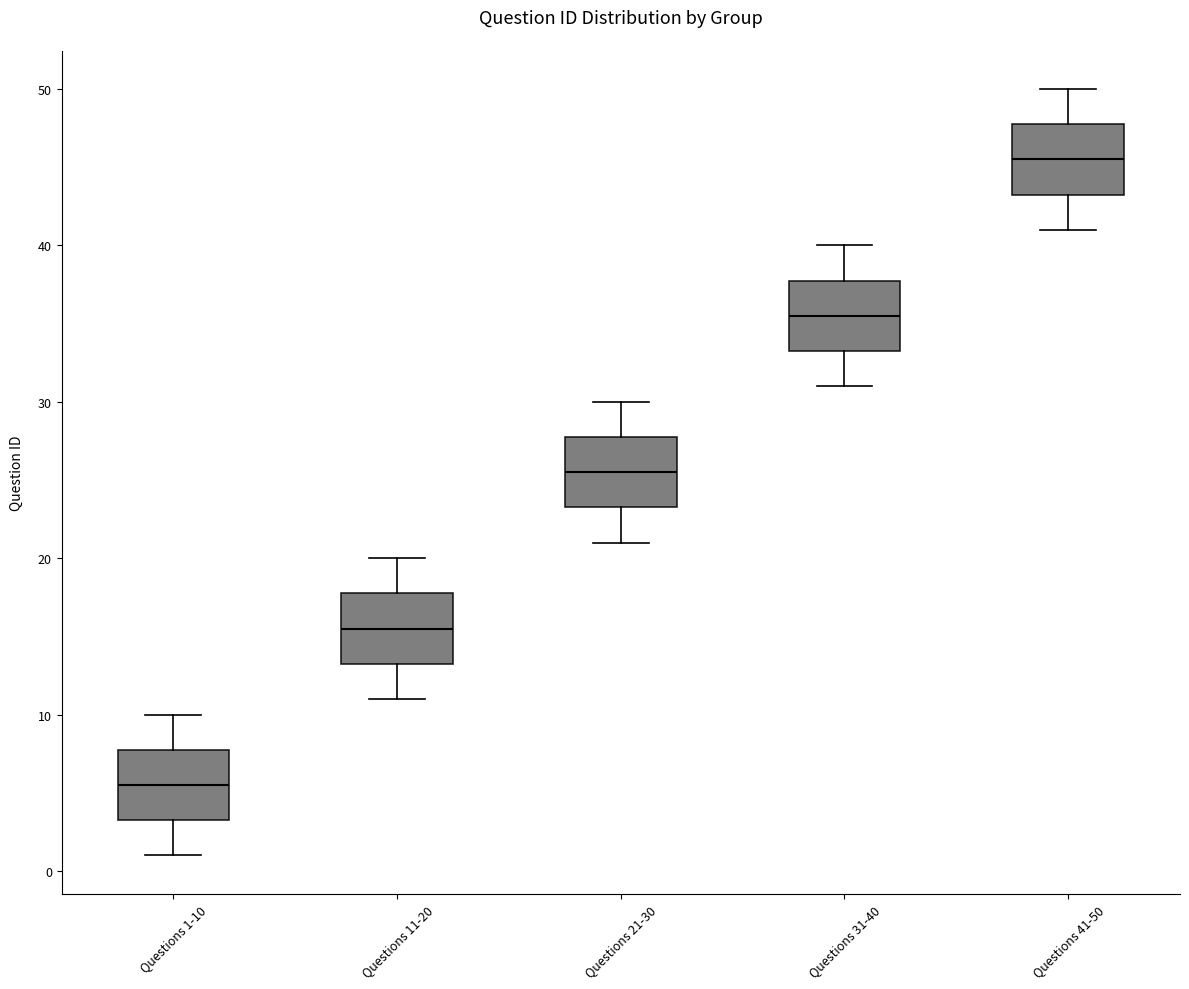

Where is the lower edge of the box for Questions 11-20 on the y-axis? The values are not printed on the chart, so give them approximately, as read against the axis.

13